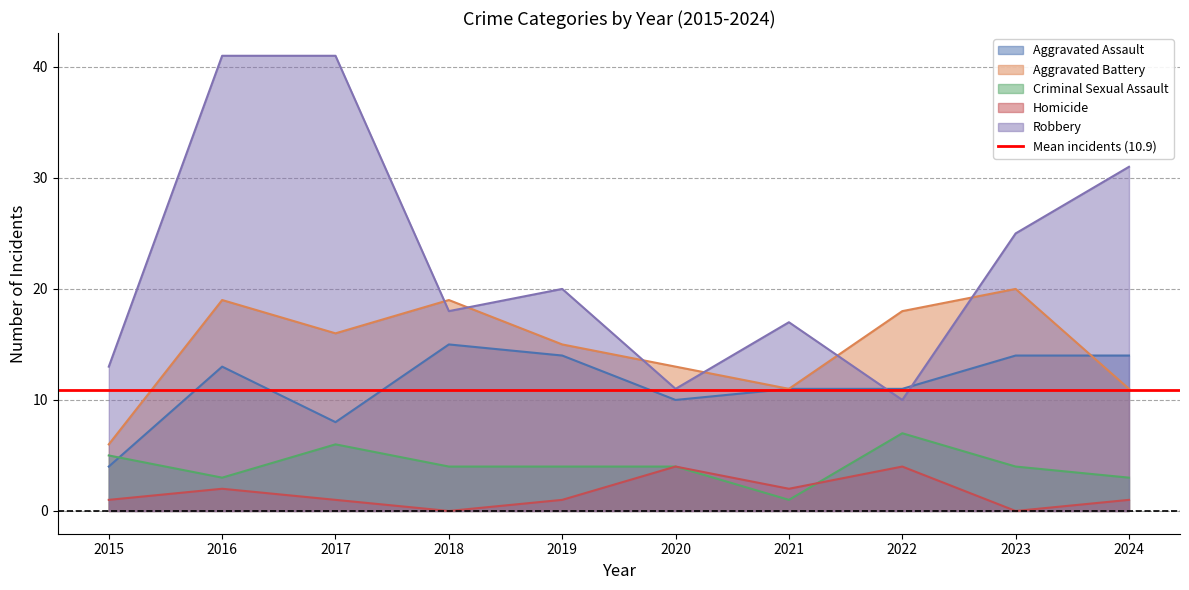

Where does the Criminal Sexual Assault series first go above 4?

2015